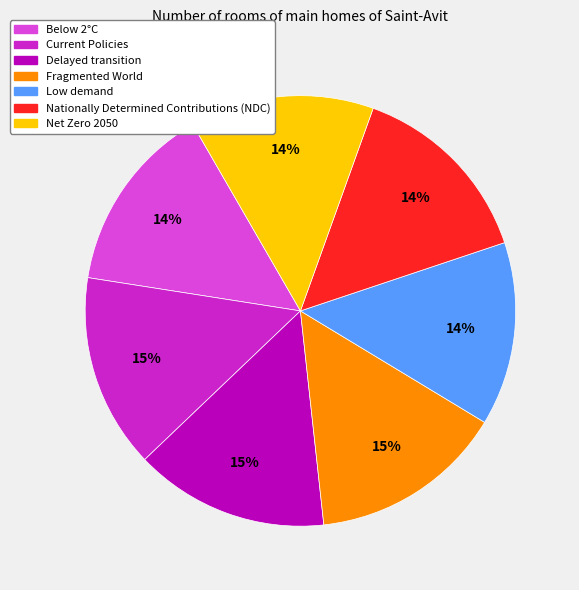

What percentage is the Below 2°C slice, to the nearest percent?

14%